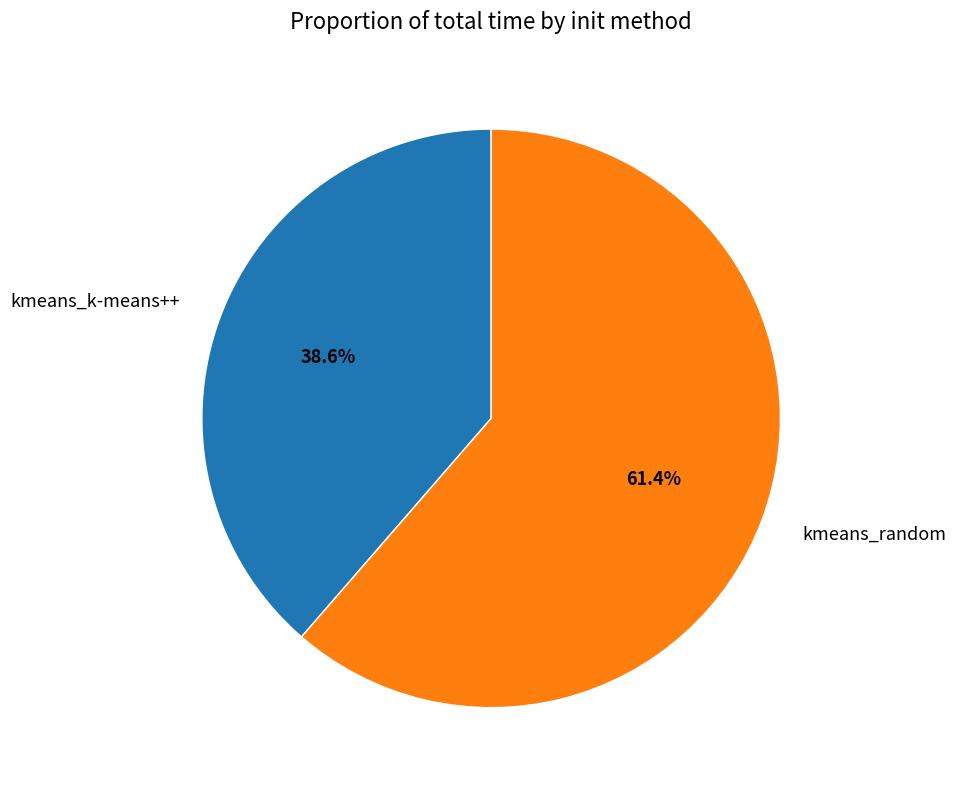

What percentage is the kmeans_random slice, to the nearest percent?

61%